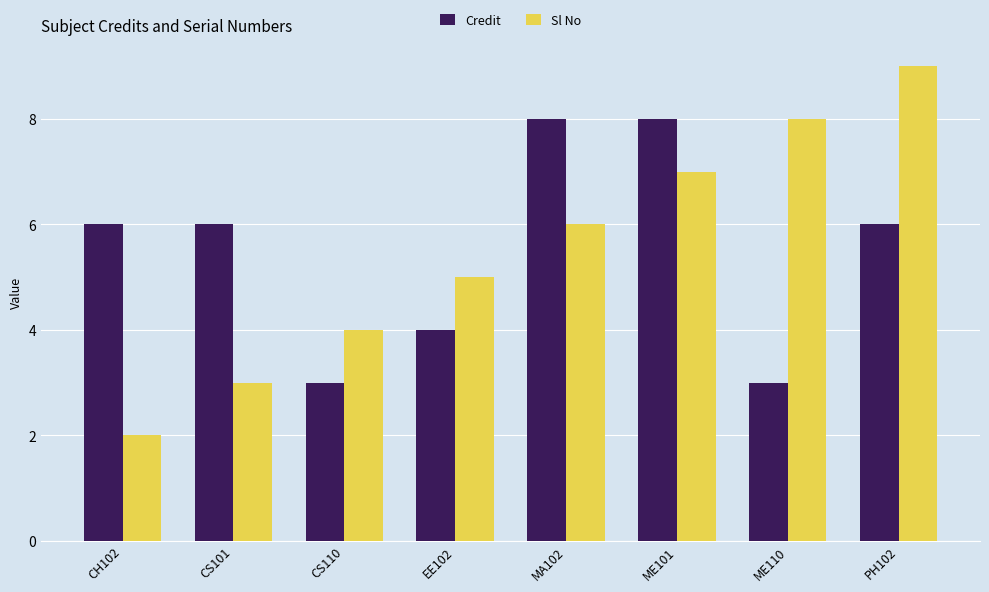

What is the smallest value displayed?

2